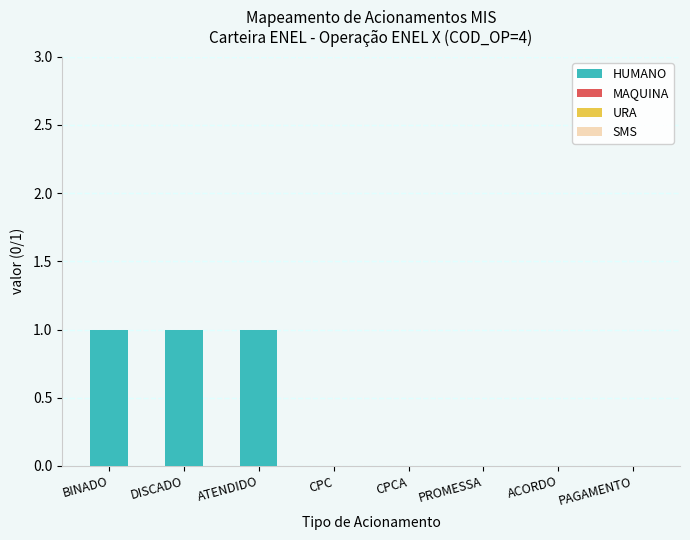

Reading left to right, extract all data points from this chart.

BINADO=1	DISCADO=1	ATENDIDO=1	CPC=0	CPCA=0	PROMESSA=0	ACORDO=0	PAGAMENTO=0